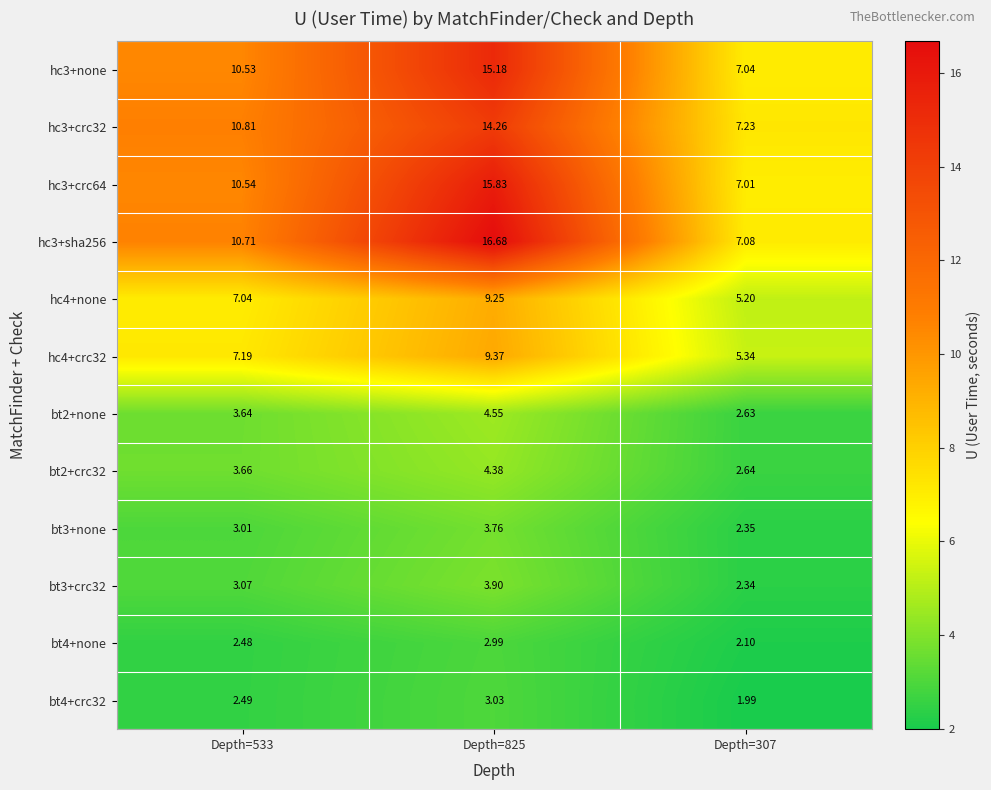

Which series has the widest spread of values?

hc3+sha256